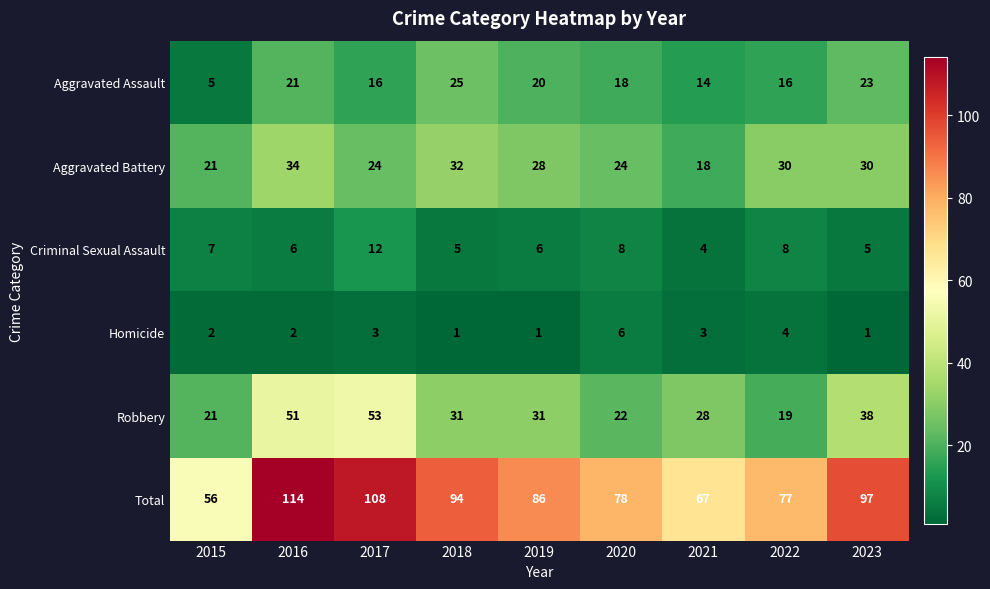

The Aggravated Assault series shows 23 at 2022. True or false?

False